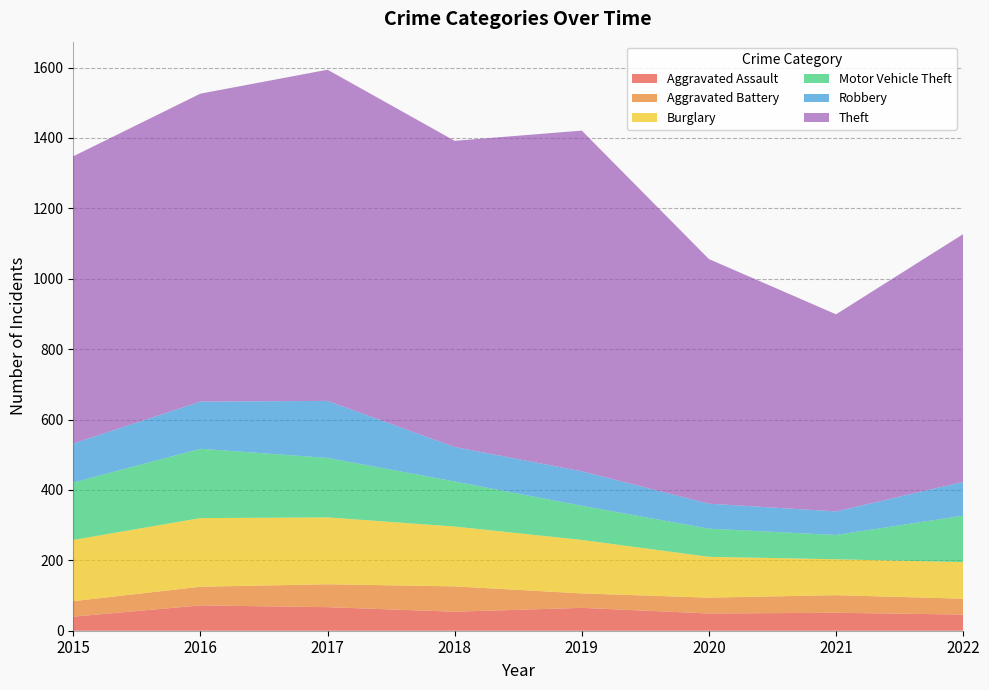

Reading right to left, extract all data points from this chart.

Aggravated Assault: 2022=46	2021=51	2020=49	2019=65	2018=54	2017=67	2016=72	2015=40
Aggravated Battery: 2022=45	2021=50	2020=45	2019=41	2018=72	2017=65	2016=53	2015=44
Burglary: 2022=104	2021=102	2020=116	2019=152	2018=170	2017=190	2016=195	2015=174
Motor Vehicle Theft: 2022=132	2021=69	2020=80	2019=97	2018=128	2017=169	2016=197	2015=163
Robbery: 2022=96	2021=67	2020=71	2019=98	2018=98	2017=162	2016=134	2015=111
Theft: 2022=704	2021=560	2020=695	2019=968	2018=870	2017=941	2016=875	2015=816